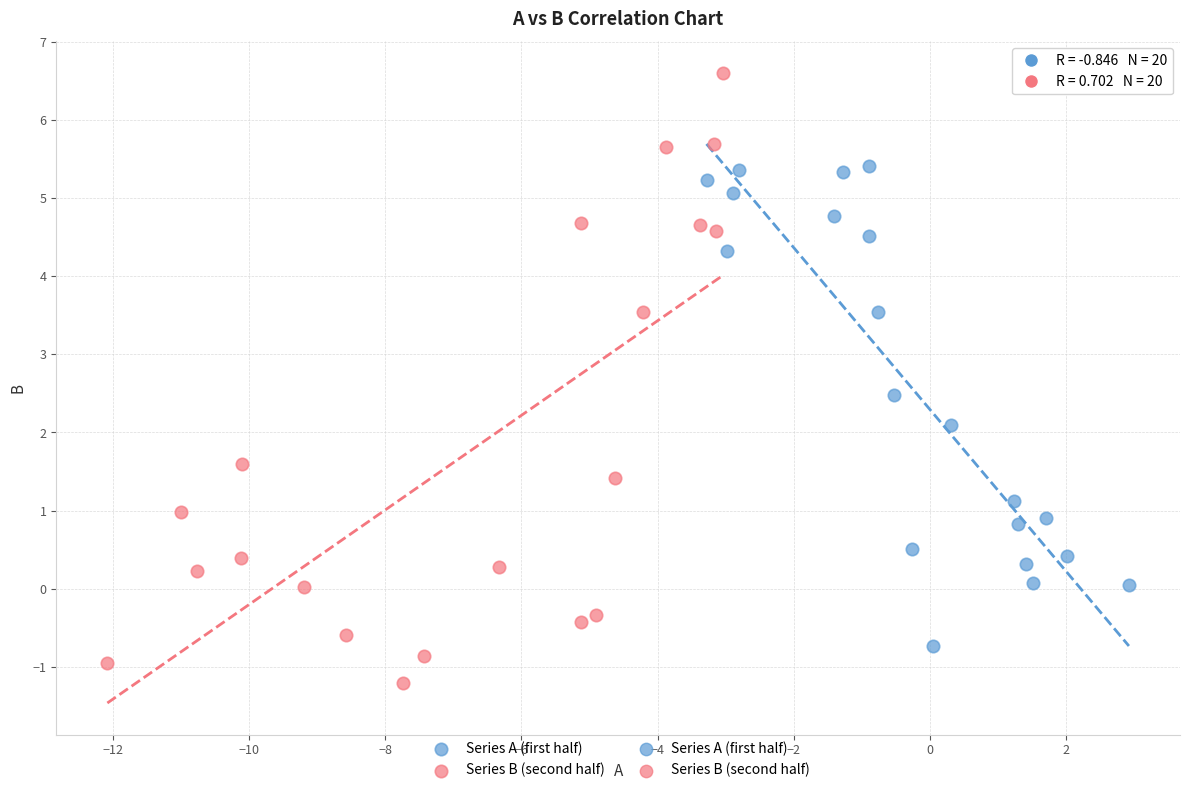

Which series has the largest Y range (max minus min)?

Series B (second half)